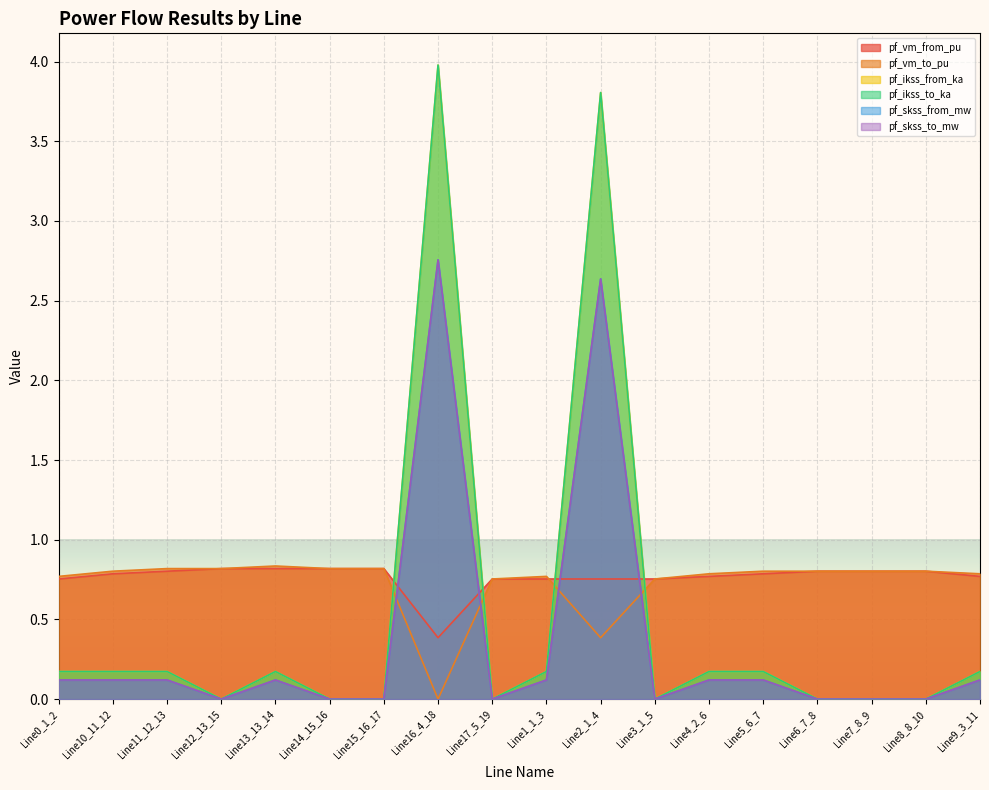

What is the sum of all pf_ikss_to_ka values?

9.2